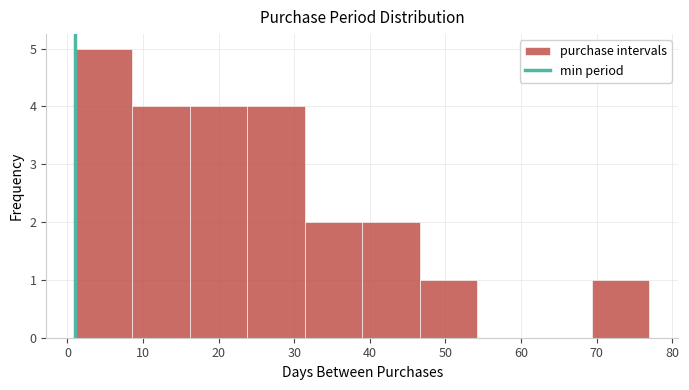

Reading left to right, list every bar in this chart as the range it spans on the x-axis followed by its height. Neither the bar edges nor the heights are printed on the chart, so give them approximately, as read against the axes.

1.0 to 8.6: 5
8.6 to 16.2: 4
16.2 to 23.8: 4
23.8 to 31.4: 4
31.4 to 39.0: 2
39.0 to 46.6: 2
46.6 to 54.2: 1
54.2 to 61.8: 0
61.8 to 69.4: 0
69.4 to 77.0: 1